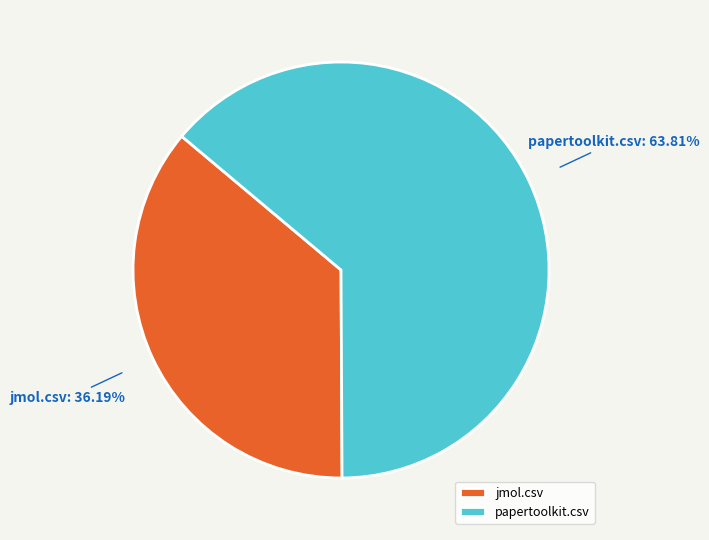

Between jmol.csv and papertoolkit.csv, which is larger?

papertoolkit.csv